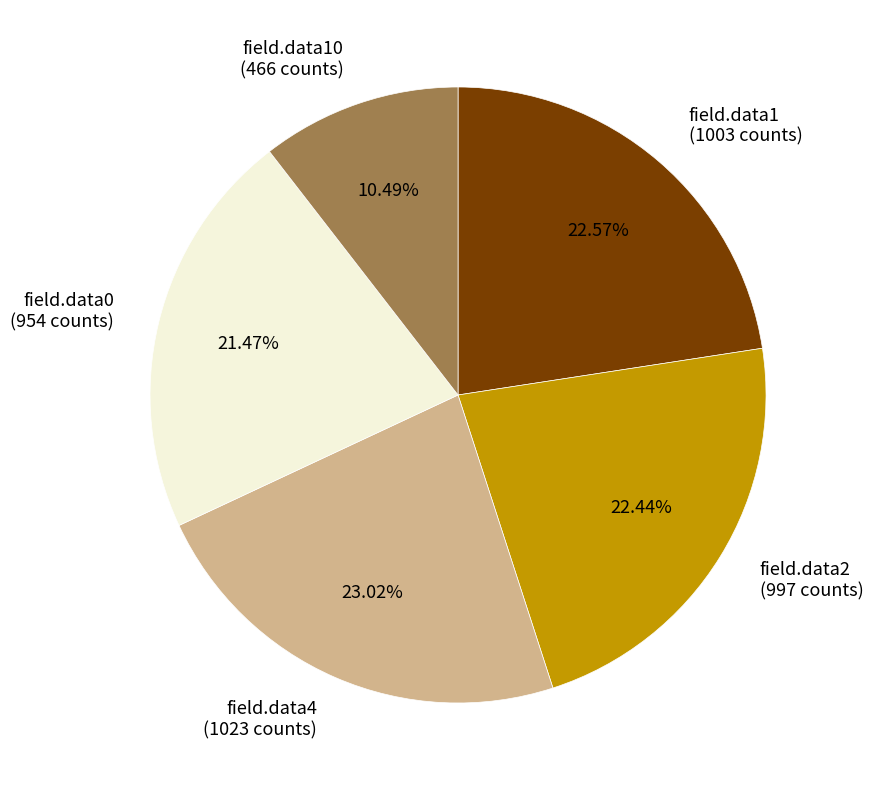

Which category has the smallest portion of the pie?

field.data10 (466 counts)